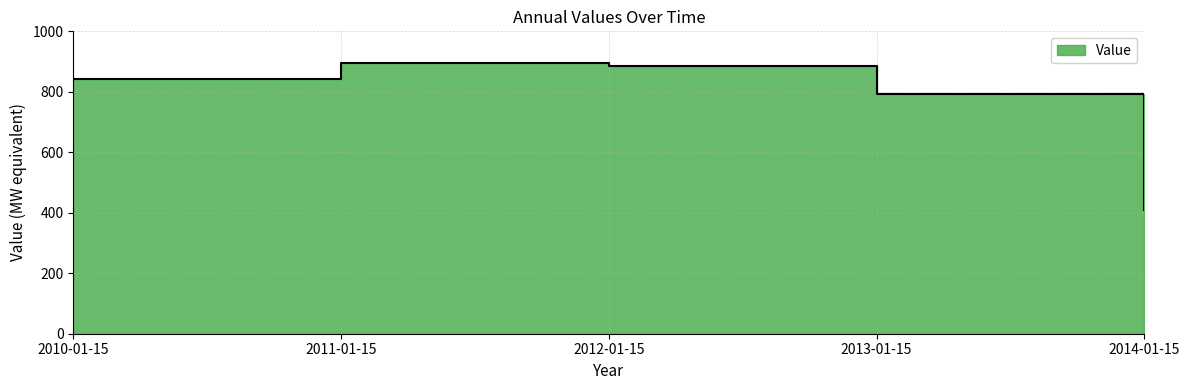

Reading left to right, extract all data points from this chart.

842.2	895.4	883.8	791.2	408.5